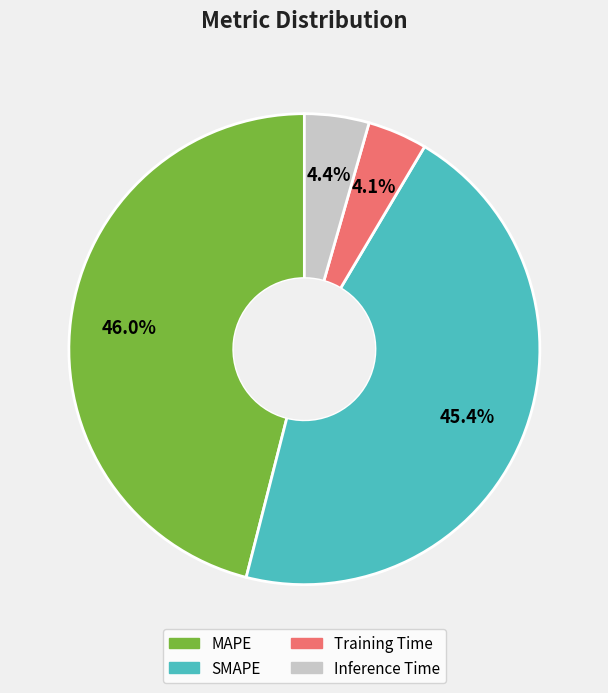

True or false: MAPE accounts for 46% of the total.

True